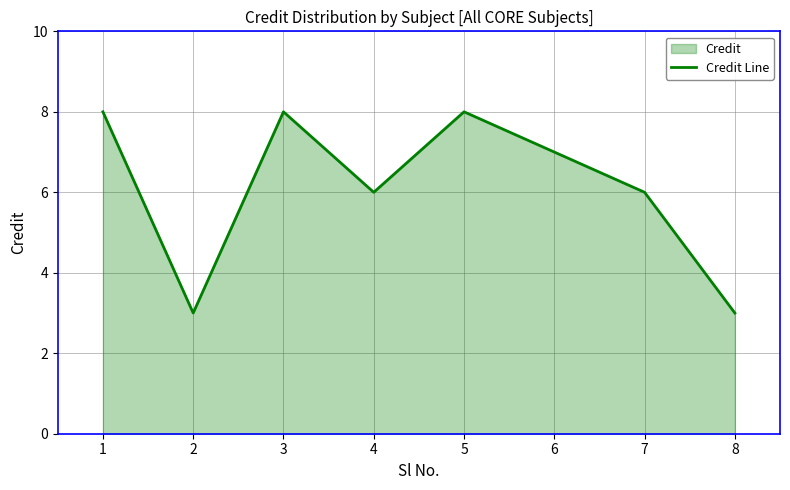

Approximately how many times larger is the value at 6 compared to 3?

0.9